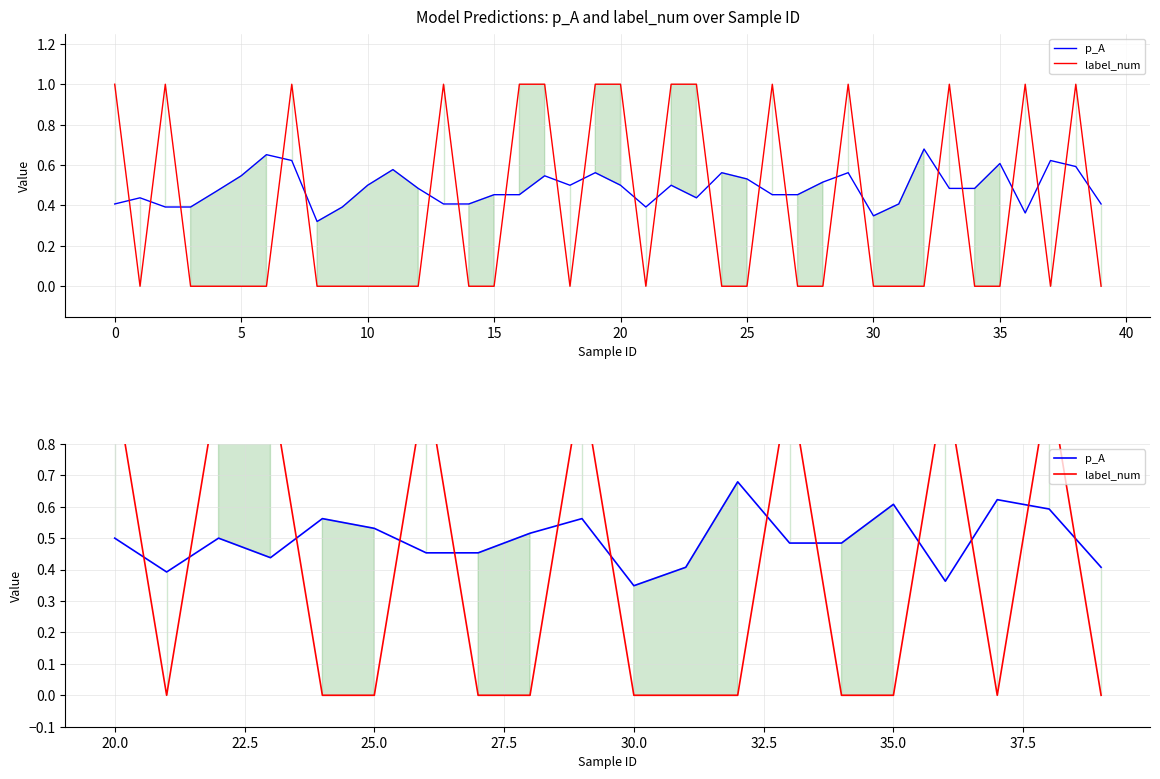

How many categories are shown in the chart?

20